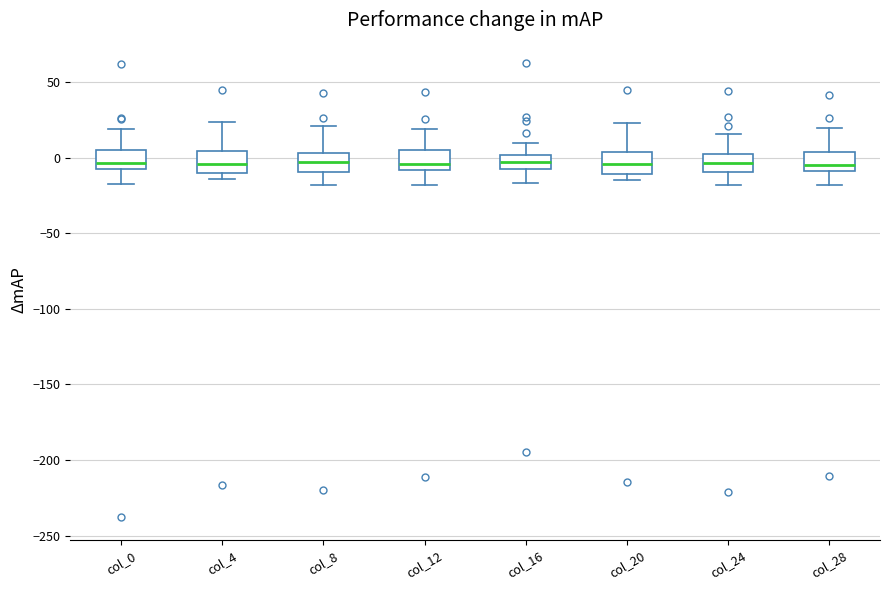

Where does the upper whisker of the box for col_20 end on the y-axis? The values are not printed on the chart, so give them approximately, as read against the axis.

25